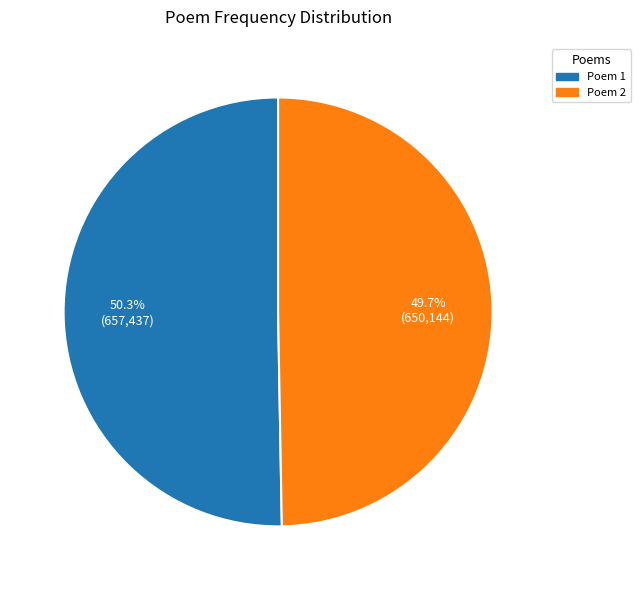

Is there a majority slice in this chart?

Yes